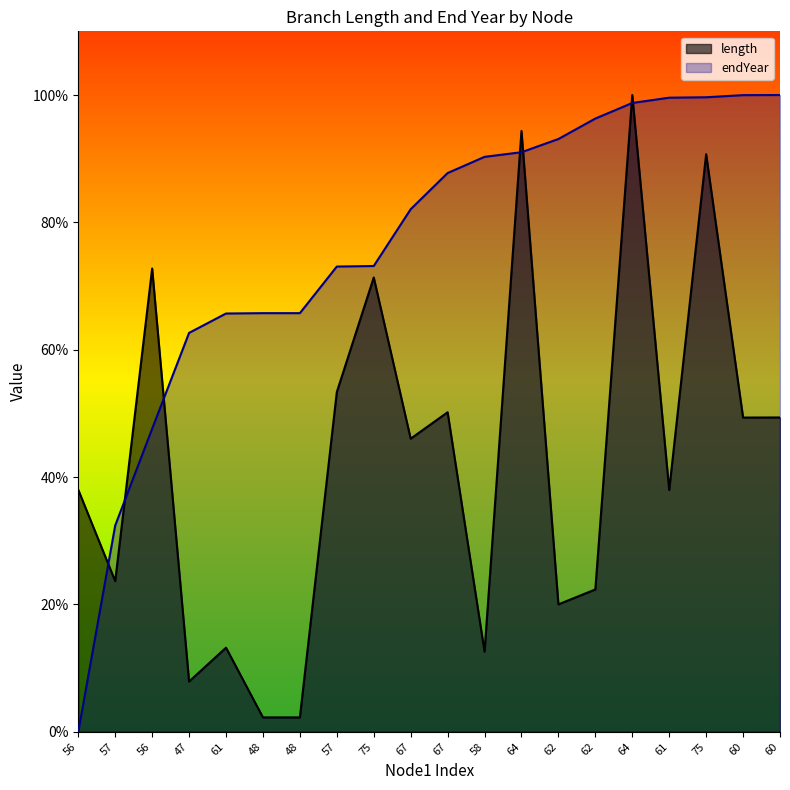

Which series changed the most between 75 and 64?

length